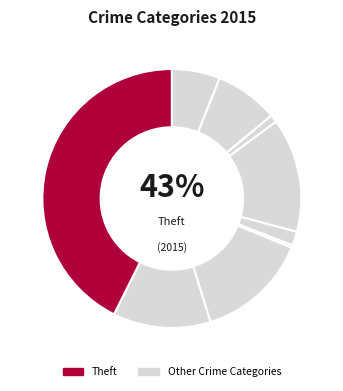

Is it true that Robbery is 22% of the pie?

False